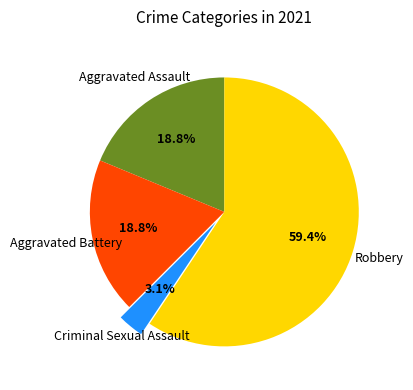

Is there a majority slice in this chart?

Yes